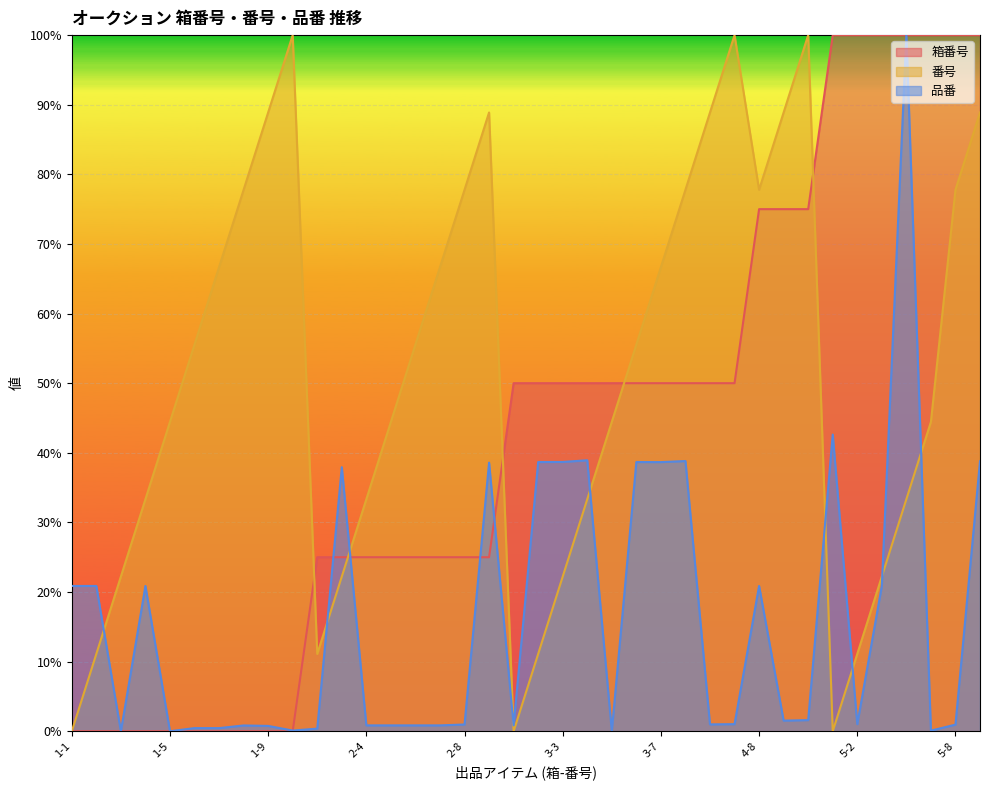

At which label does 箱番号 reach its minimum?

1-1